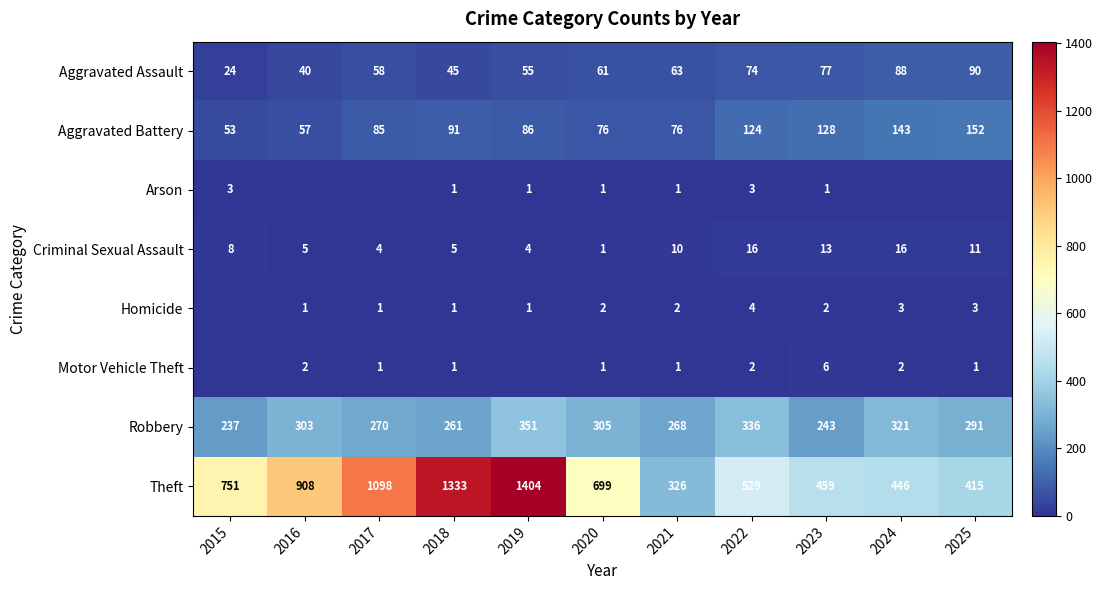

Between 2024 and 2016, which is larger?

2024